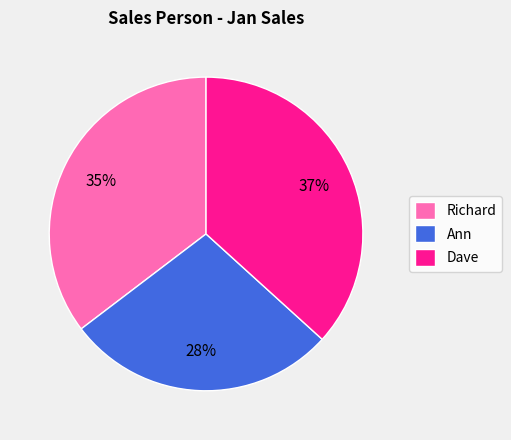

Do Richard and Ann together represent more than half of the pie?

Yes